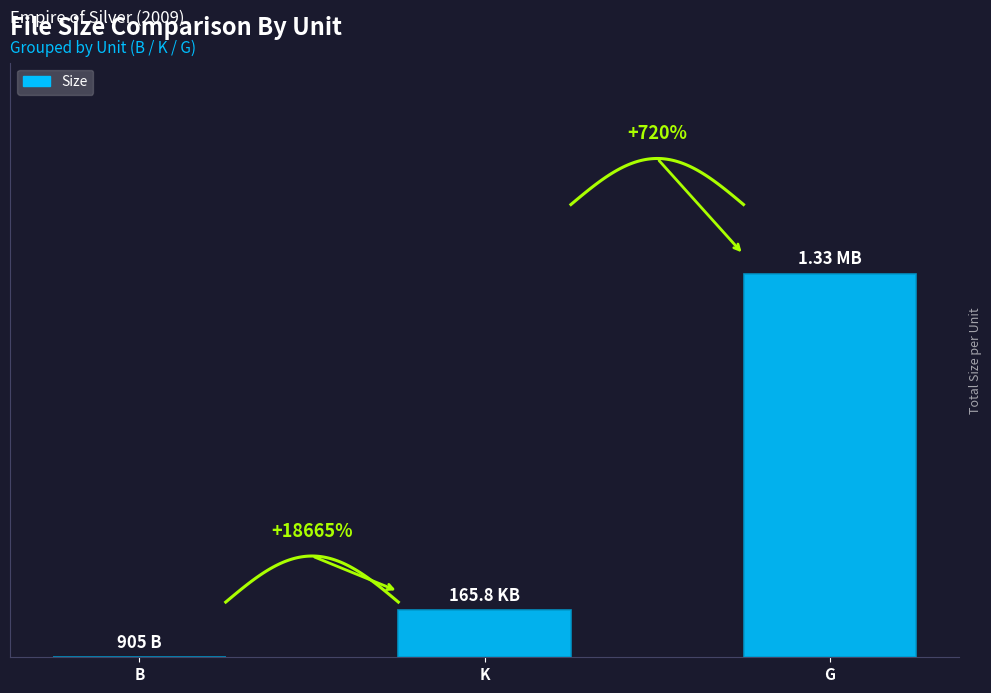

What is the value of the 3rd bar from the left?

1392640